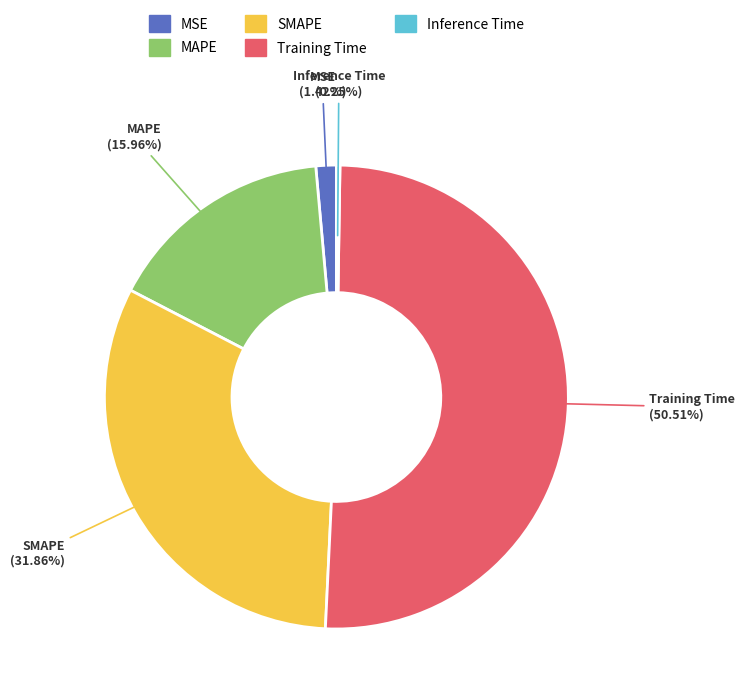

To the nearest percent, what is the combined percentage of MSE and Training Time?

52%